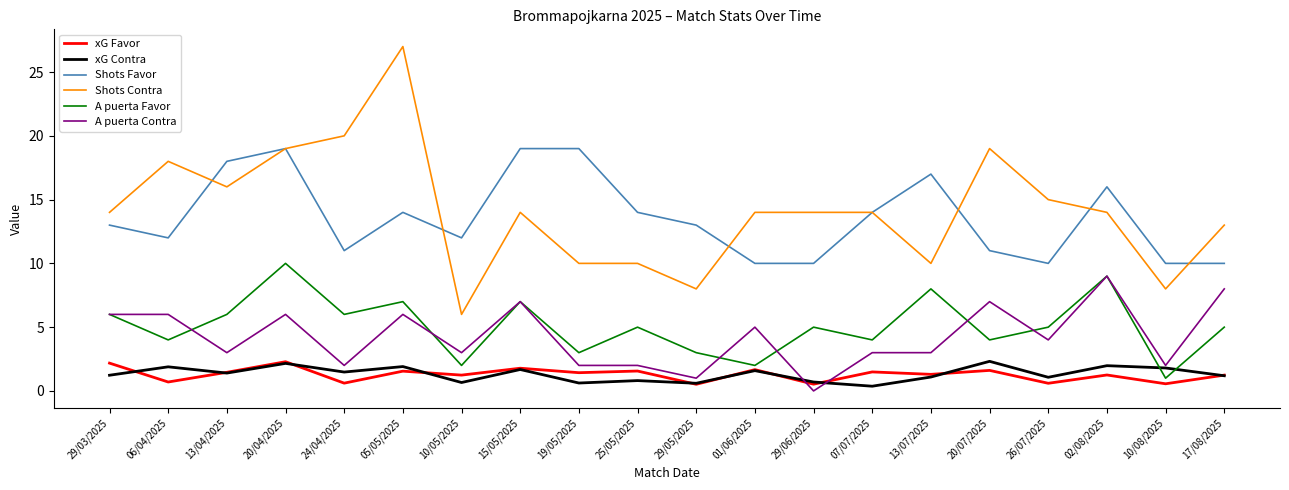

What is the sum of all Shots Favor values?

272.0